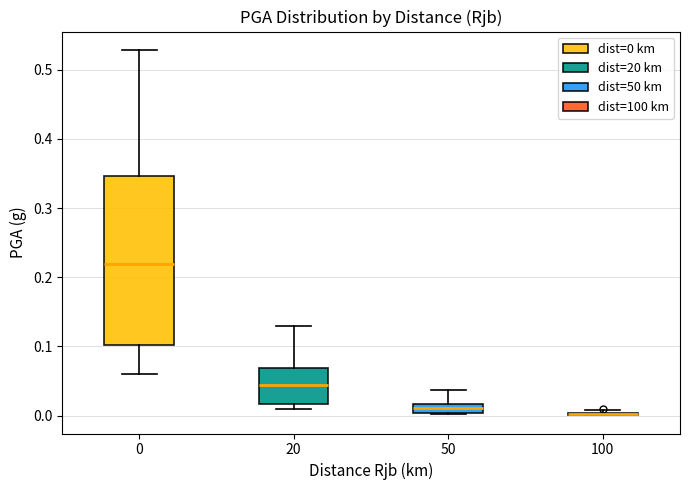

Which box is the tallest, from its lower edge to its upper edge?

0